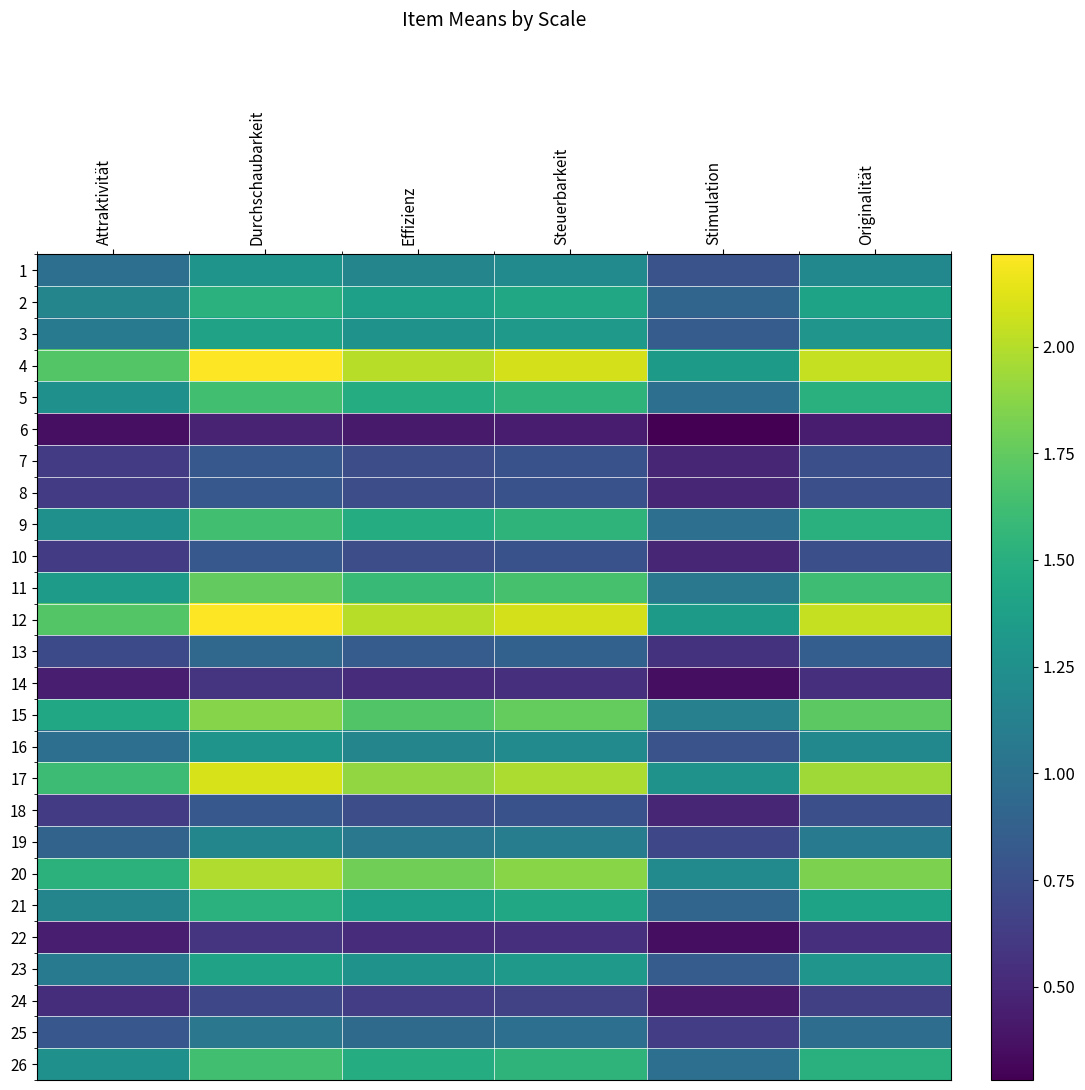

Rank the series at Originalität from highest to lowest value.

4, 12, 17, 20, 15, 11, 5, 9, 26, 2, 21, 3, 23, 1, 16, 19, 25, 13, 7, 8, 10, 18, 24, 14, 22, 6